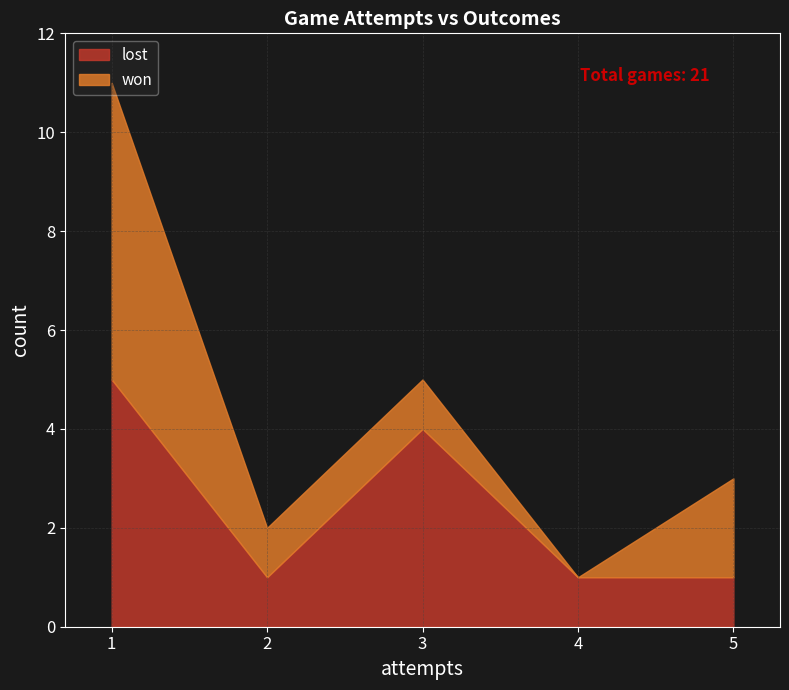

What is the maximum value for lost?

5